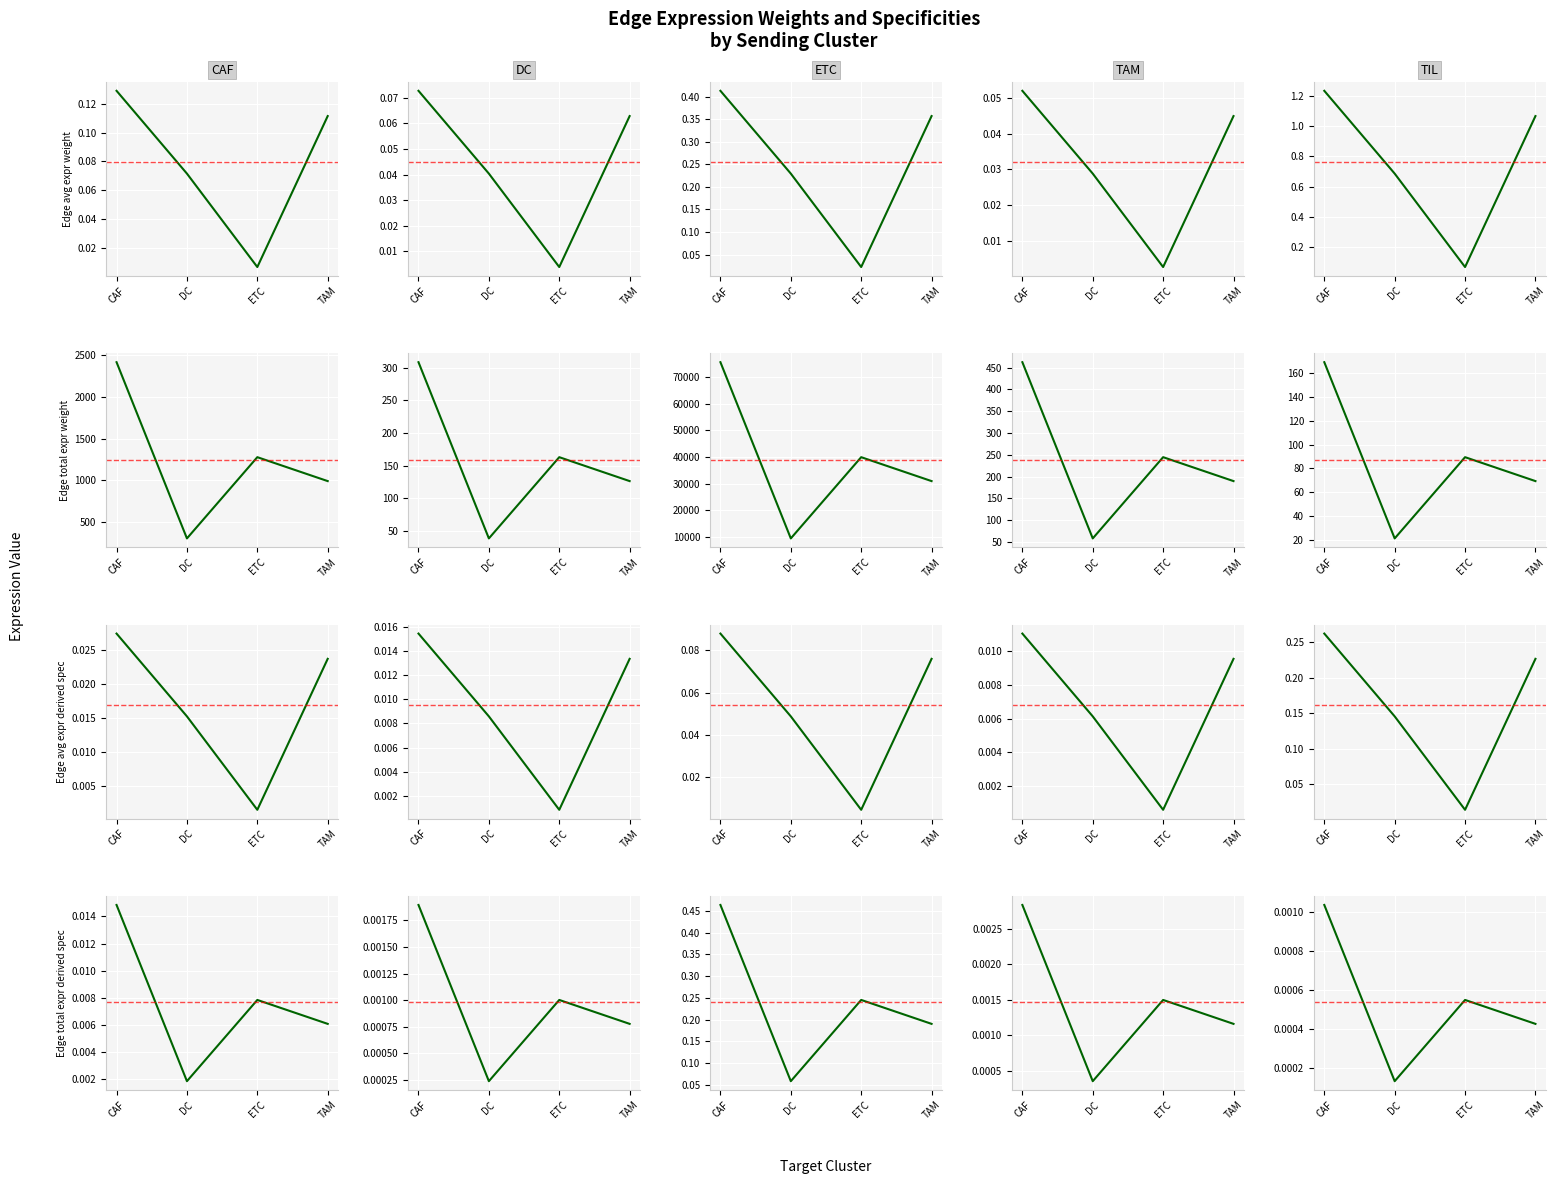

Which series changed the most between CAF and DC?

Edge total expr weight